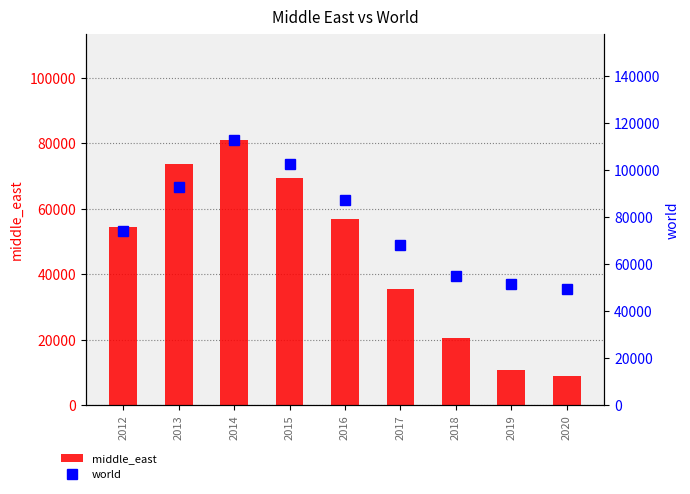

Reading right to left, what are all the values shown in this chart?

middle_east: 2020=8806	2019=10790	2018=20378	2017=35347	2016=56775	2015=69396	2014=81125	2013=73836	2012=54501
world: 2020=49304	2019=51244	2018=54914	2017=67885	2016=87300	2015=102369	2014=112722	2013=92797	2012=74065